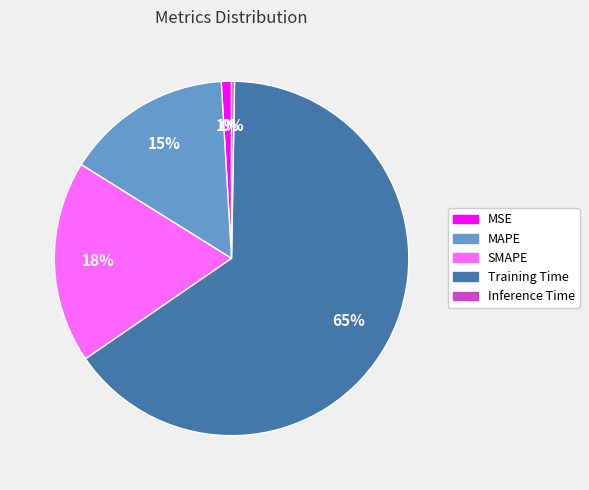

Which category has the biggest portion of the pie?

Training Time